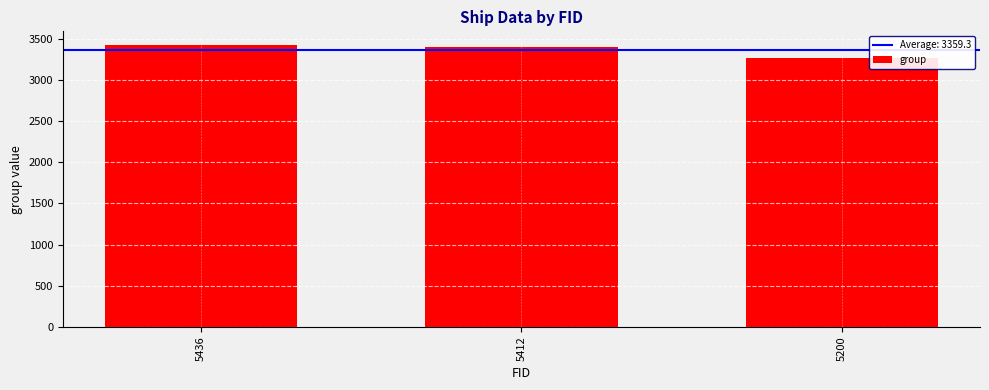

How many data points are less than 3396?

1